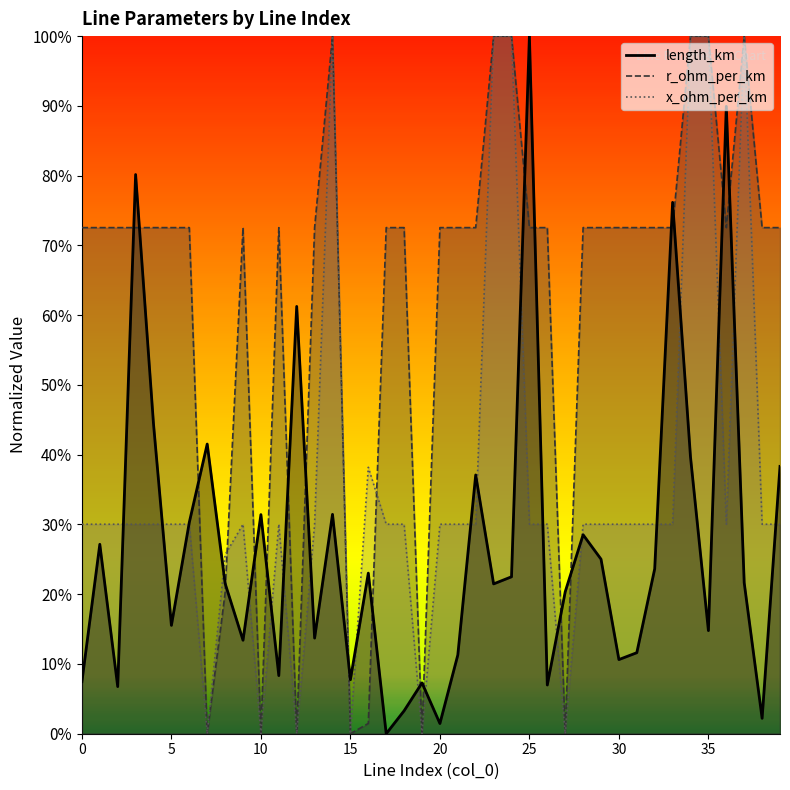

In length_km, how many points are lower than both neighbors (excluding endpoints)?

13